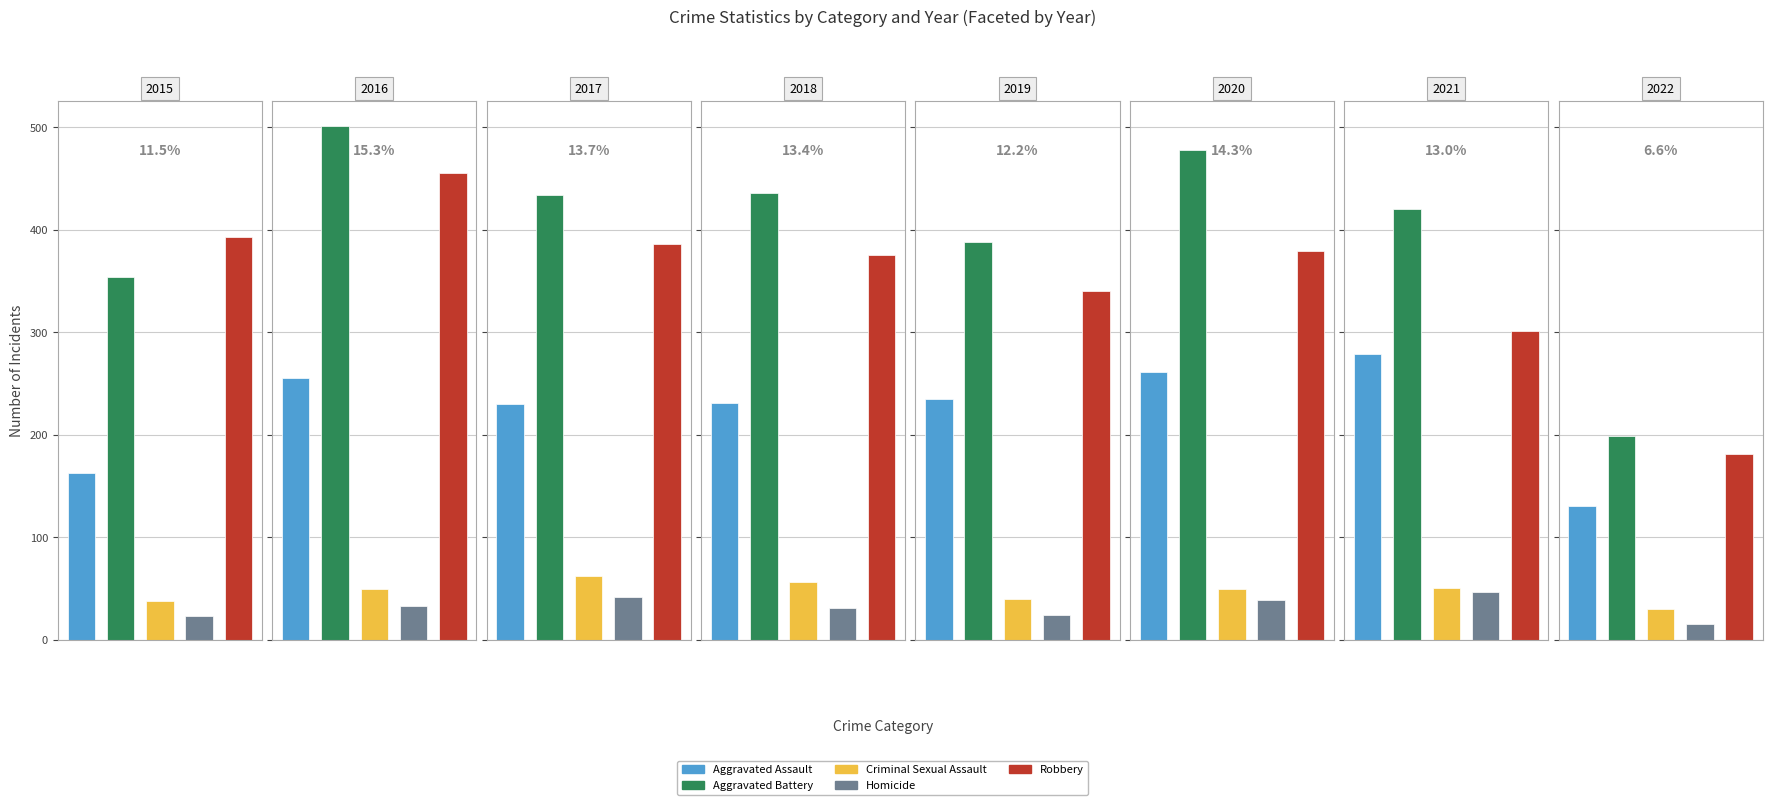

How many bars are there in total?

40